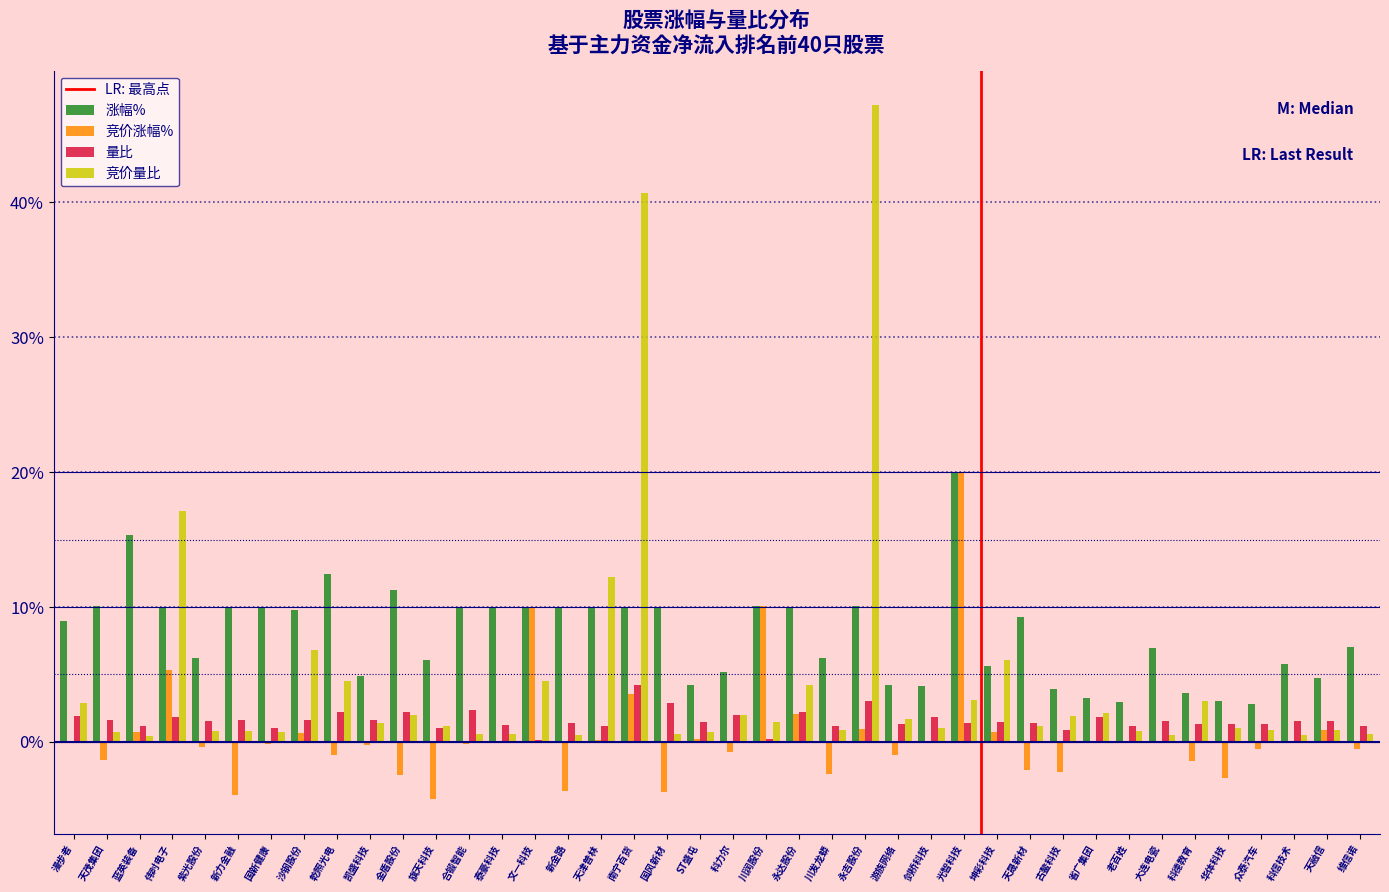

What is the maximum value shown in the chart?

47.2